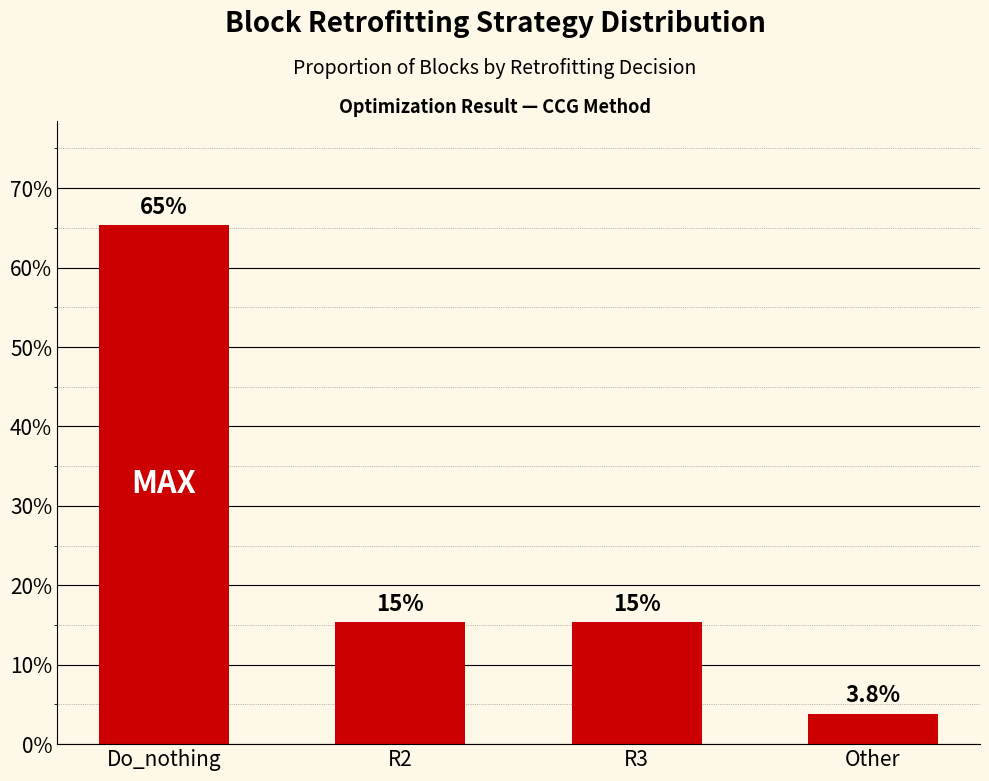

Are the bars grouped side by side (vs. stacked)?

No